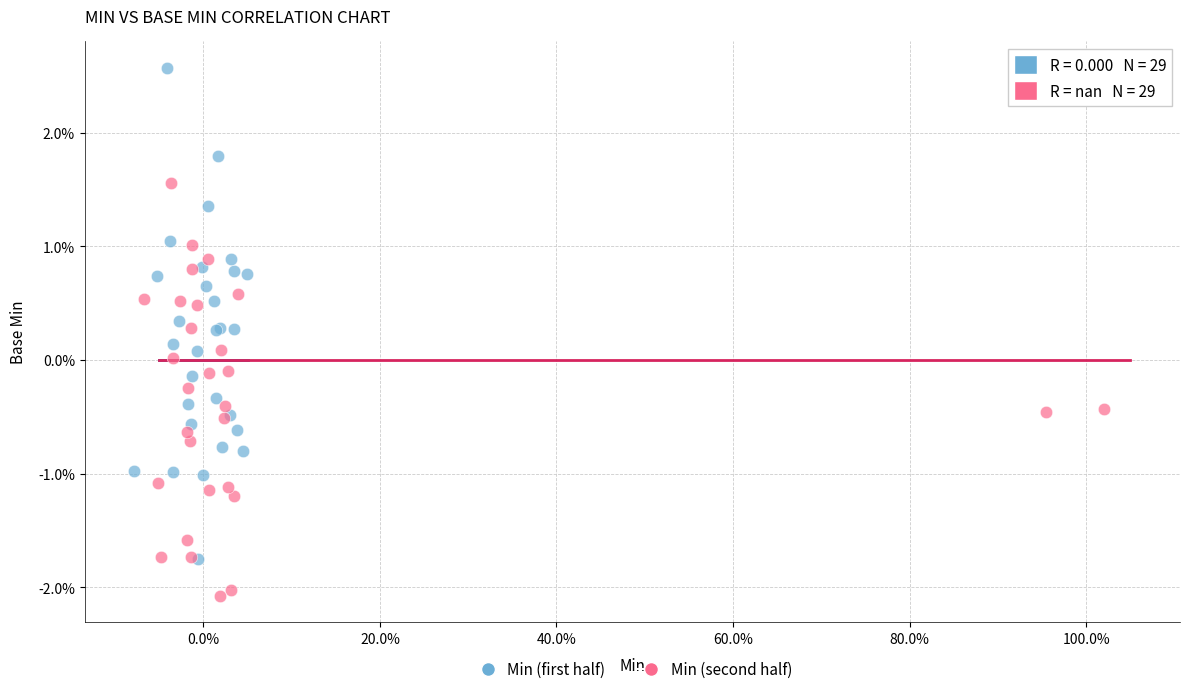

Which series reaches the minimum Y coordinate?

Min (second half)